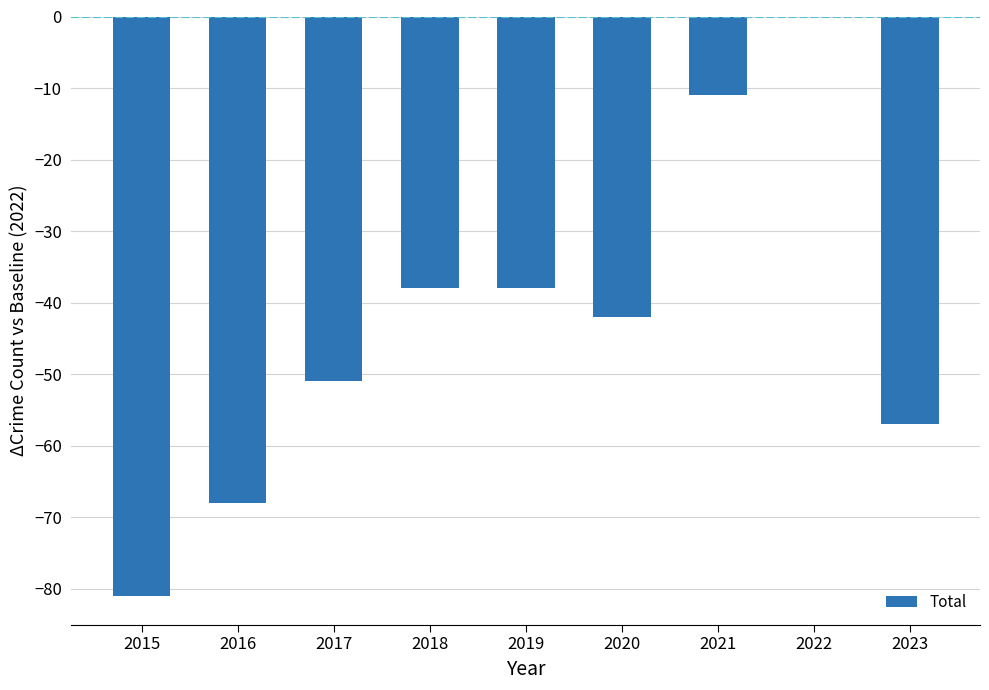

The value at 2015 is -81. True or false?

True